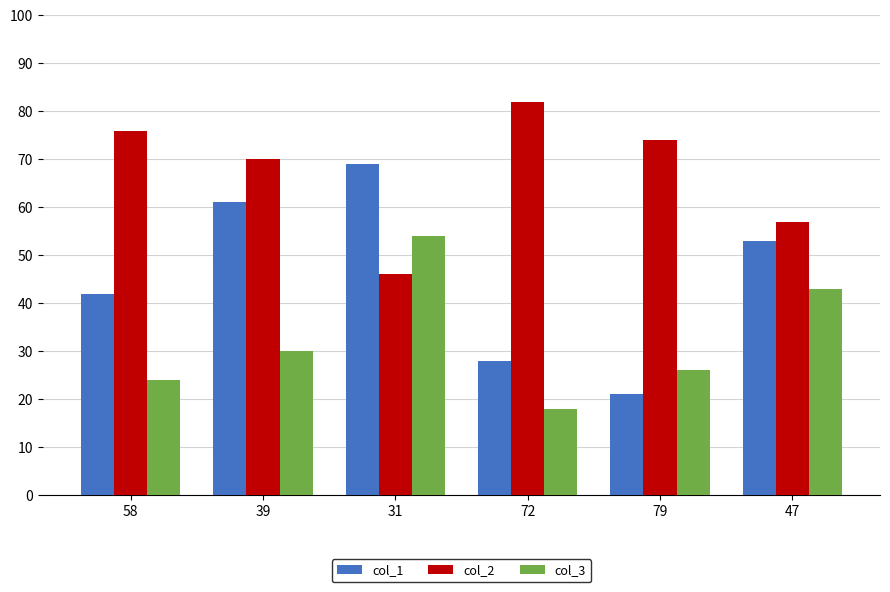

What is the spread (max minus min) of values at 58?

52